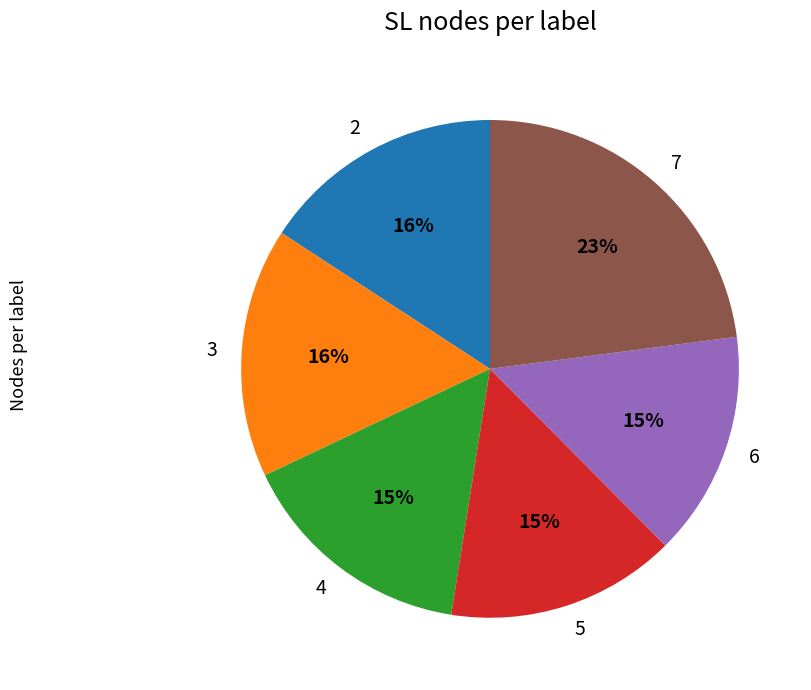

Approximately how many times larger is the value at 5 compared to 4?

1.0